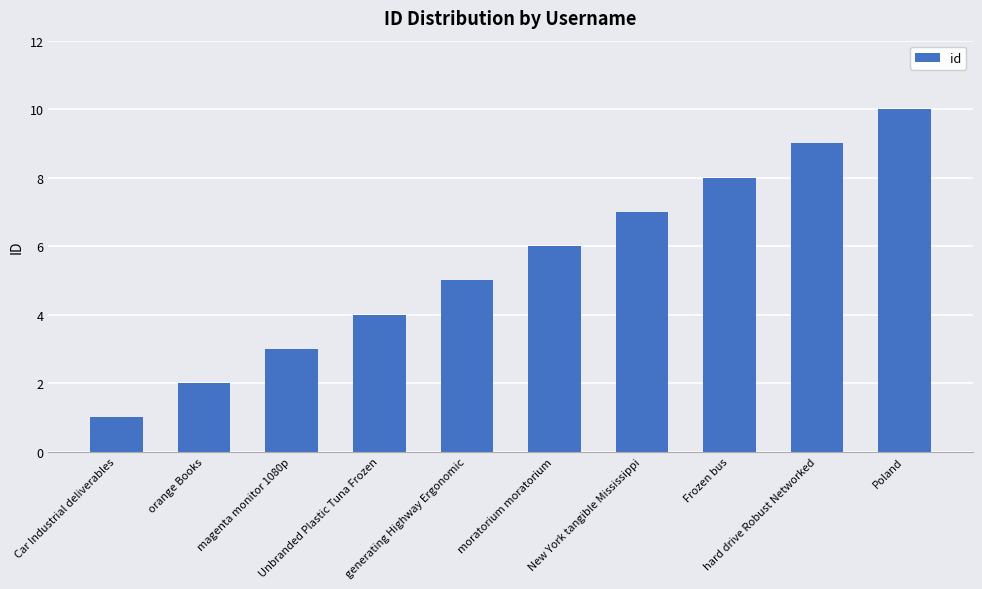

Reading left to right, what are all the values shown in this chart?

1	2	3	4	5	6	7	8	9	10